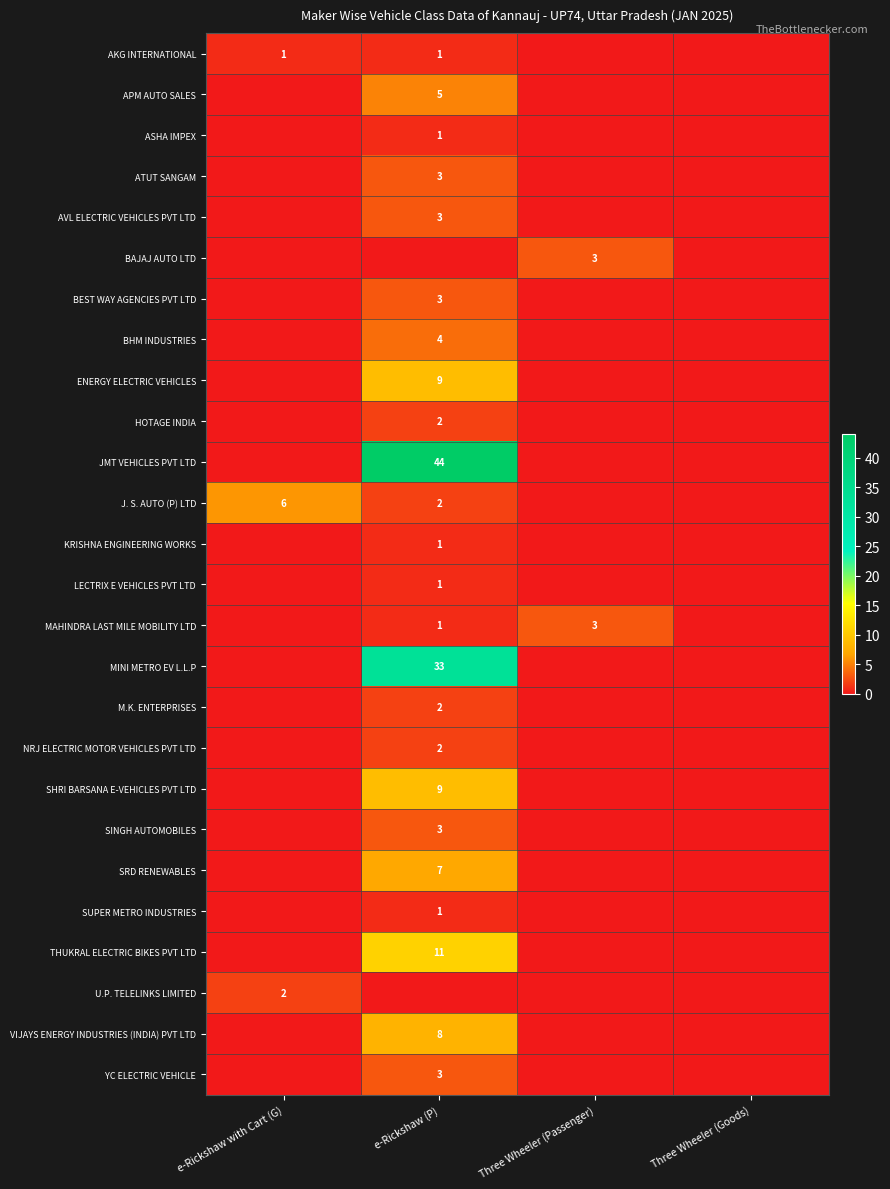

Is the value of AVL ELECTRIC VEHICLES PVT LTD at Three Wheeler (Passenger) greater than the value of HOTAGE INDIA at Three Wheeler (Passenger)?

No